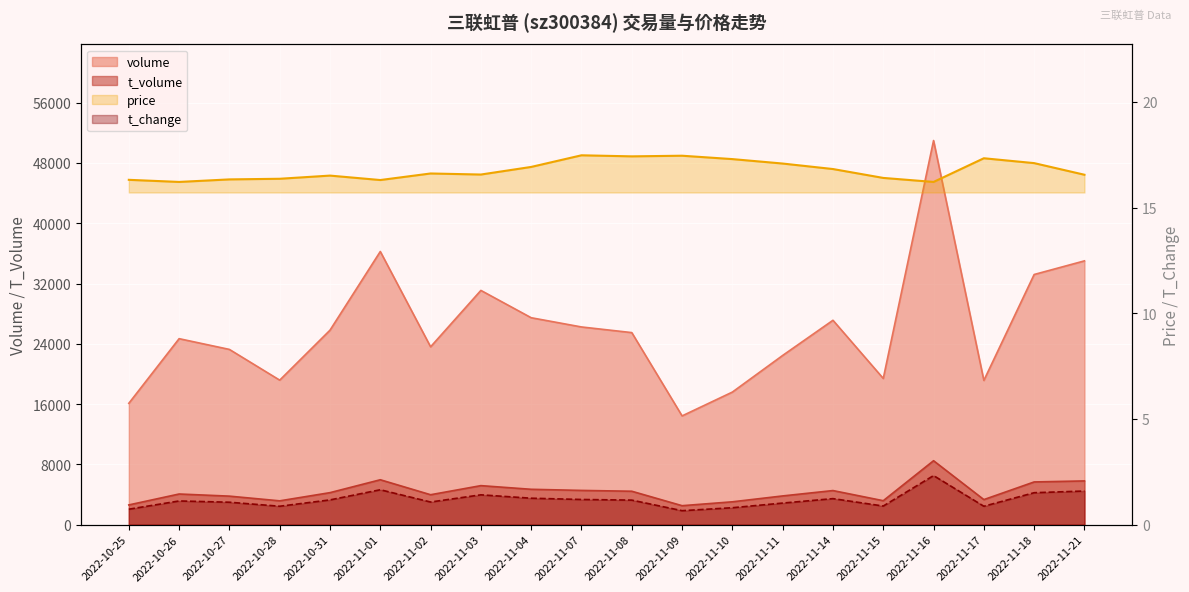

Is the value of t_volume at 2022-11-08 greater than the value of volume at 2022-11-02?

No